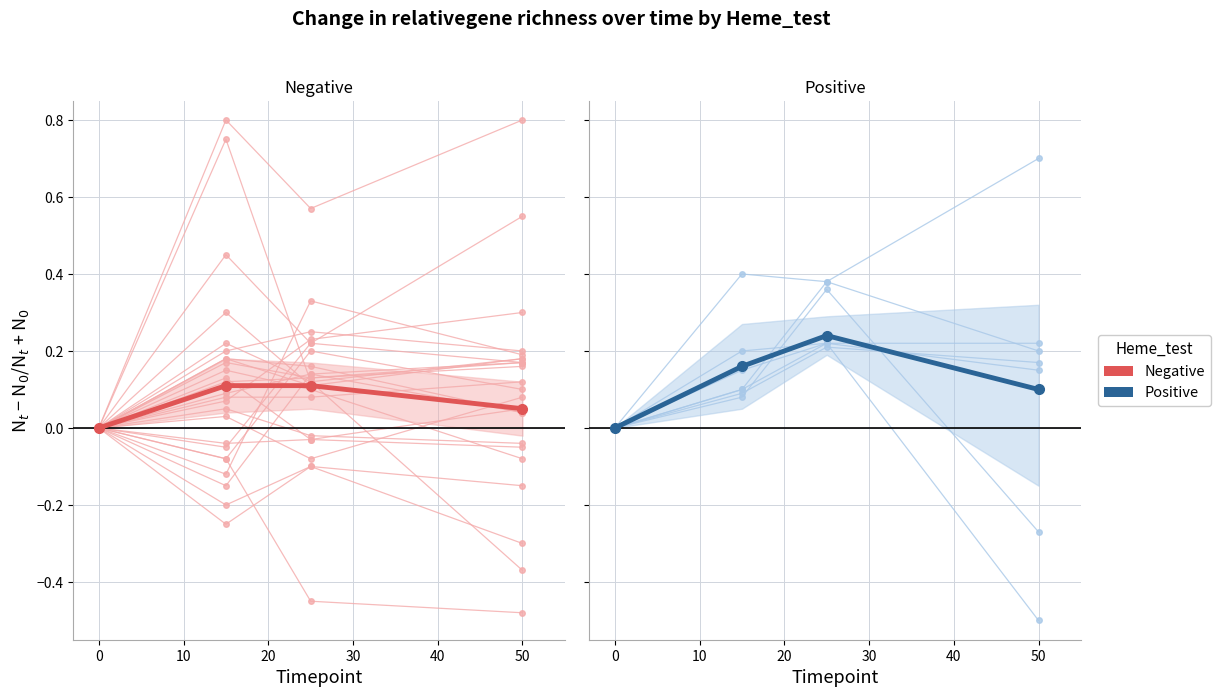

Which has a higher value, 20 or 30?

20